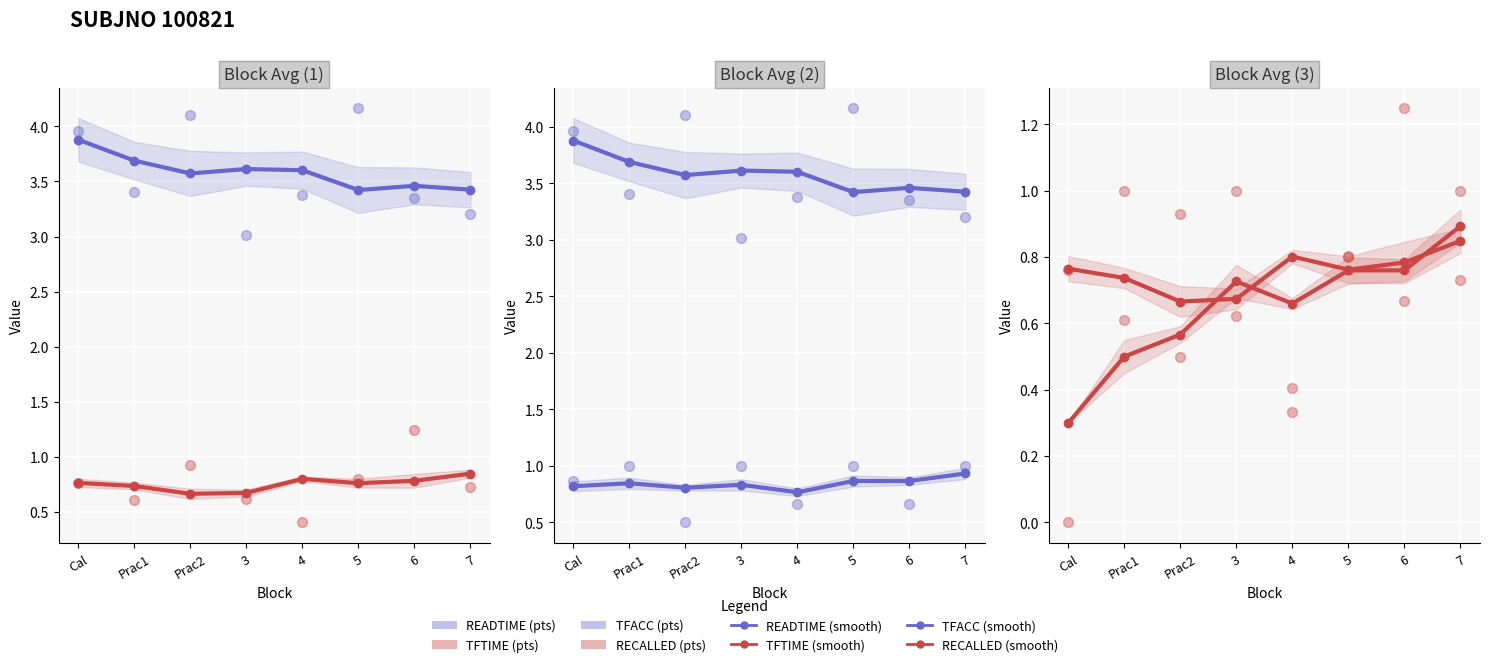

What is the total value across all series at 4?

4.8